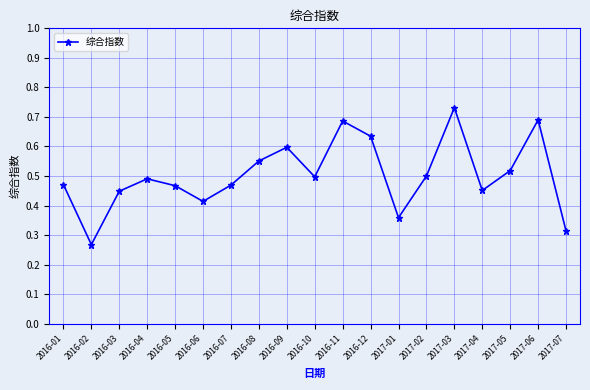

What is the change in value from 2016-11 to 2017-02?

-0.2